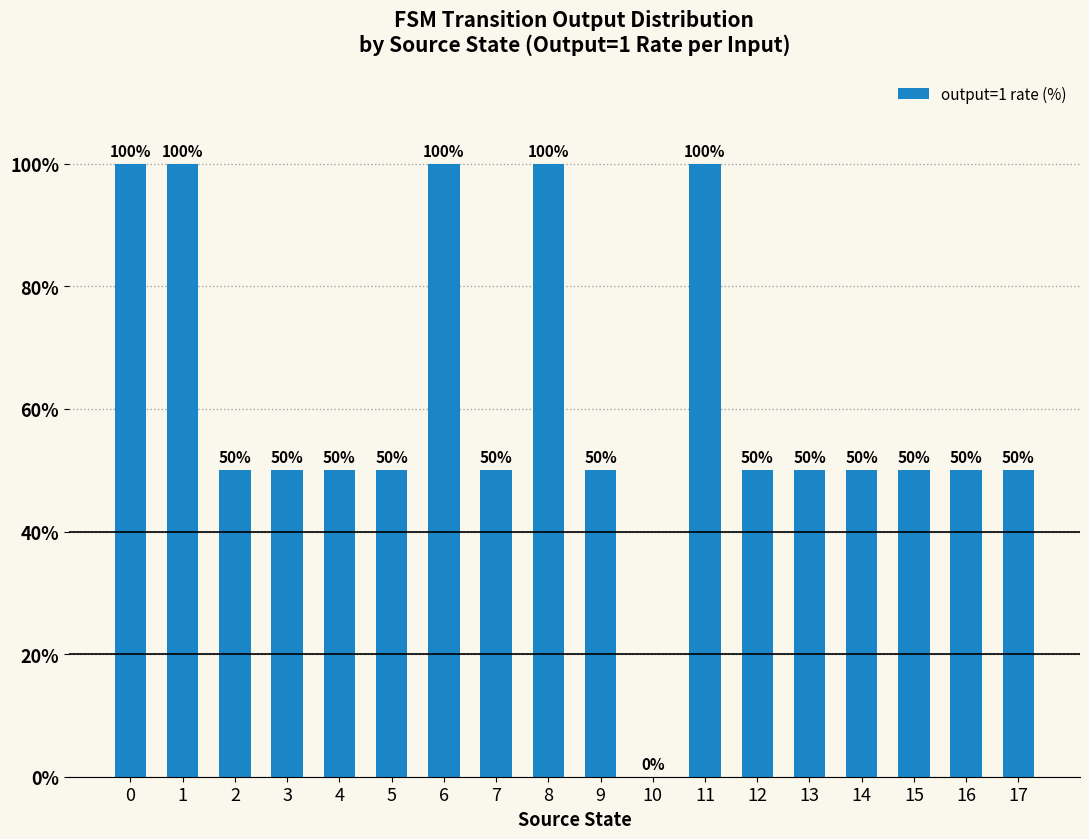

The value at 12 is 50. True or false?

True